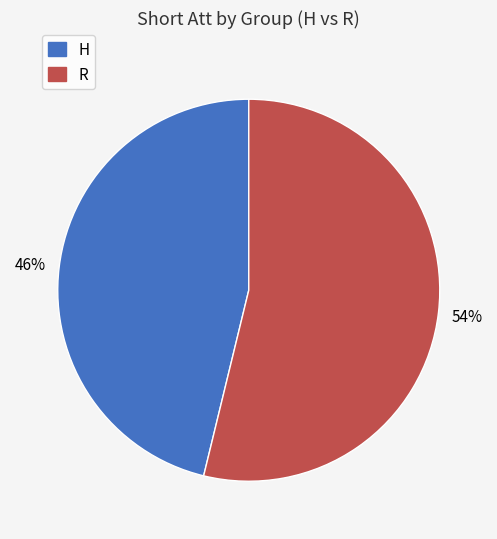

Is there a majority slice in this chart?

Yes